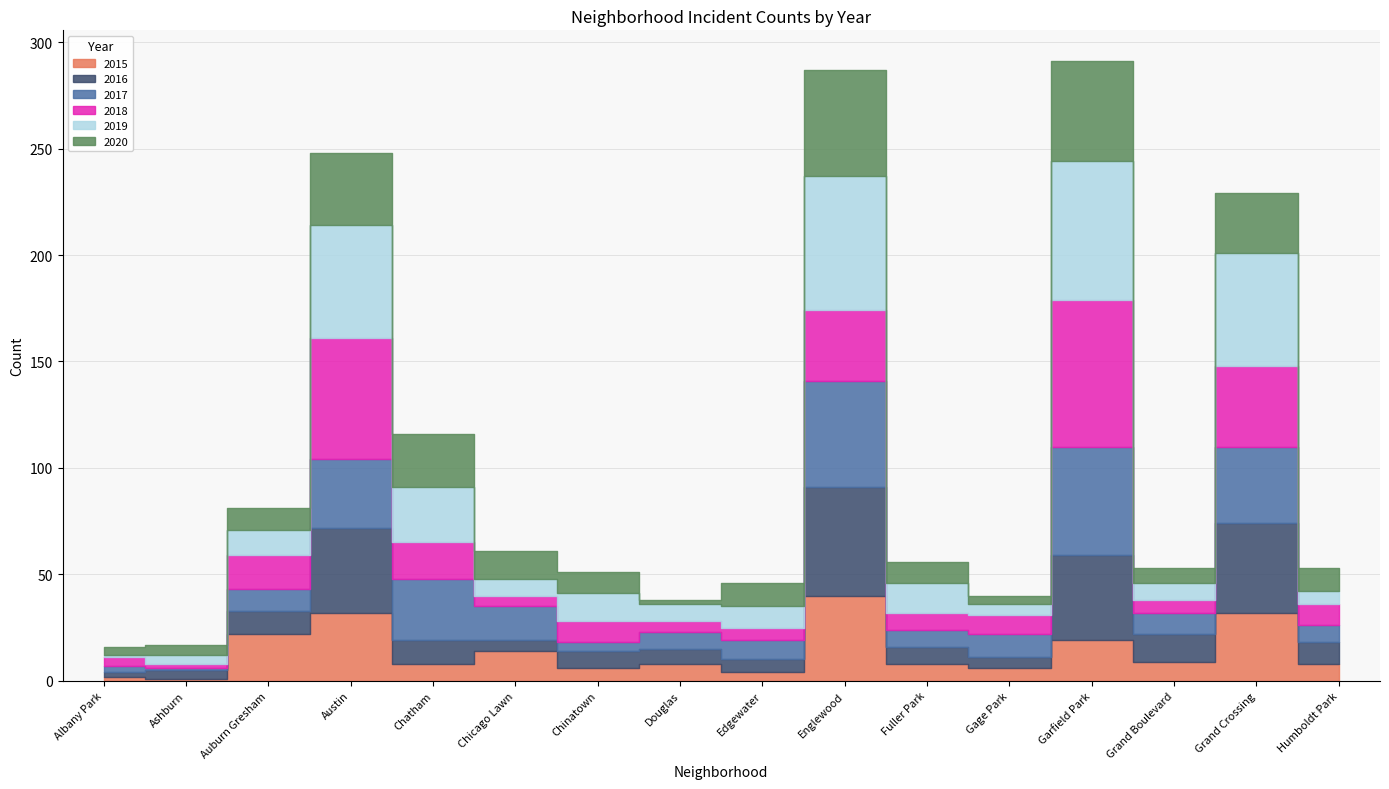

At which category is the sum across all series the highest?

Garfield Park